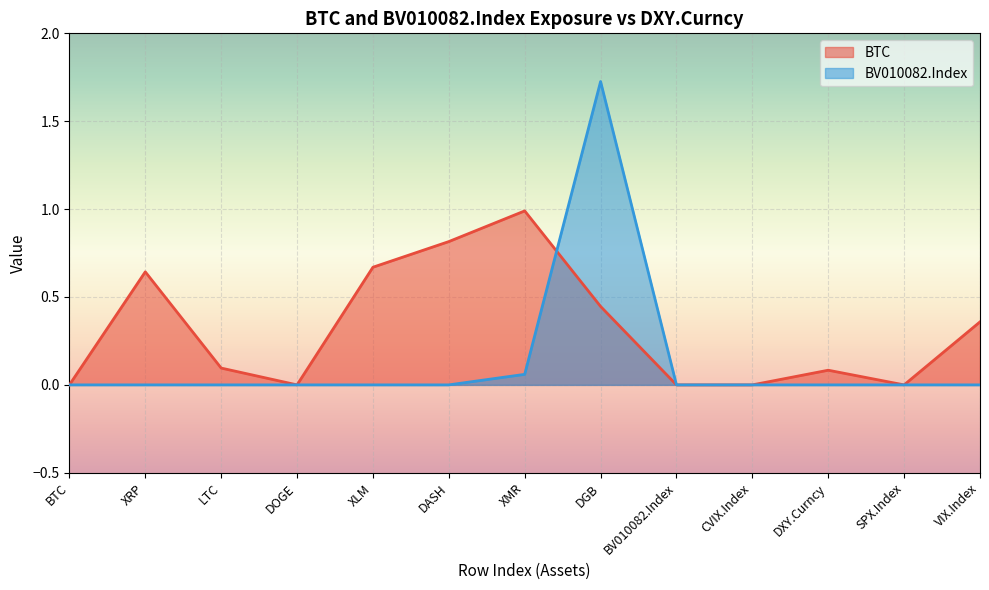

How many interior local peaks does the BV010082.Index series have?

1